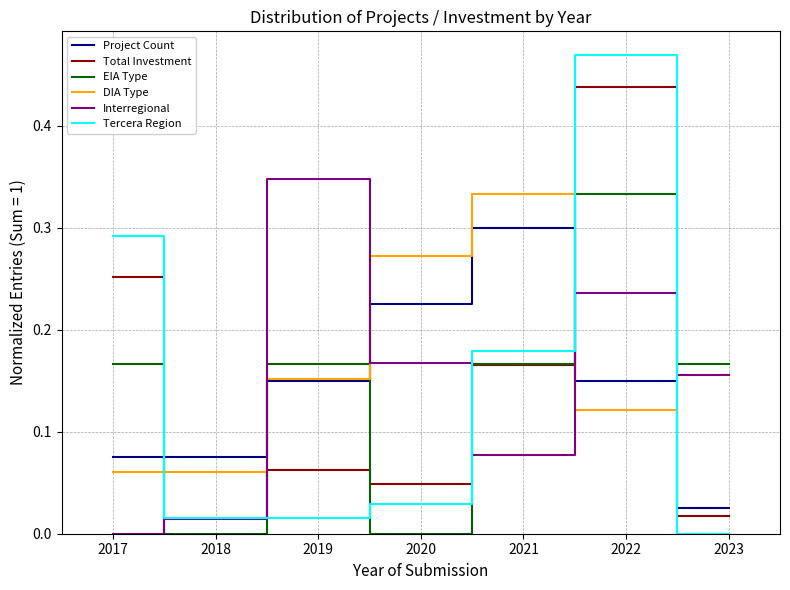

Which series has the widest spread of values?

Tercera Region